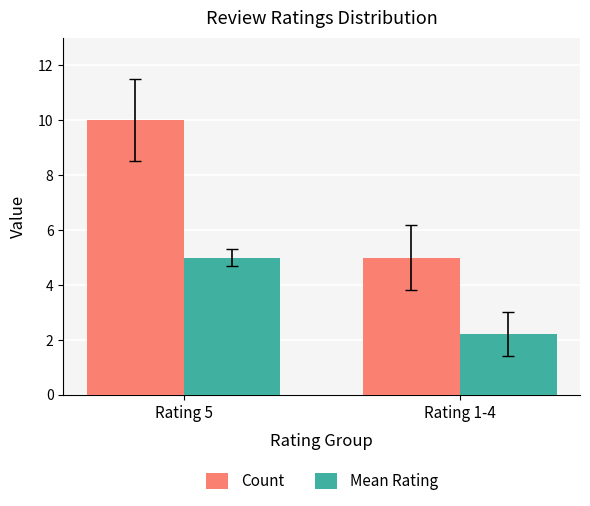

How many bars are there in total?

4